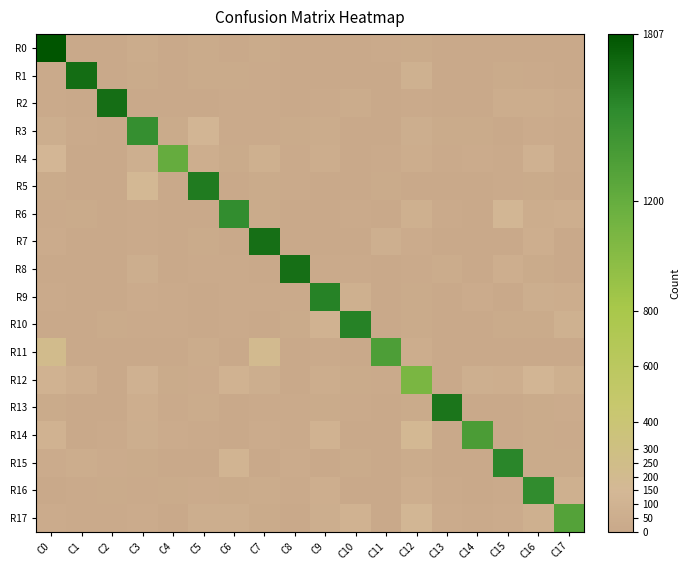

List the series in order of their peak value, lowest first.

R12, R4, R17, R11, R14, R3, R6, R16, R15, R9, R10, R5, R13, R8, R7, R2, R1, R0